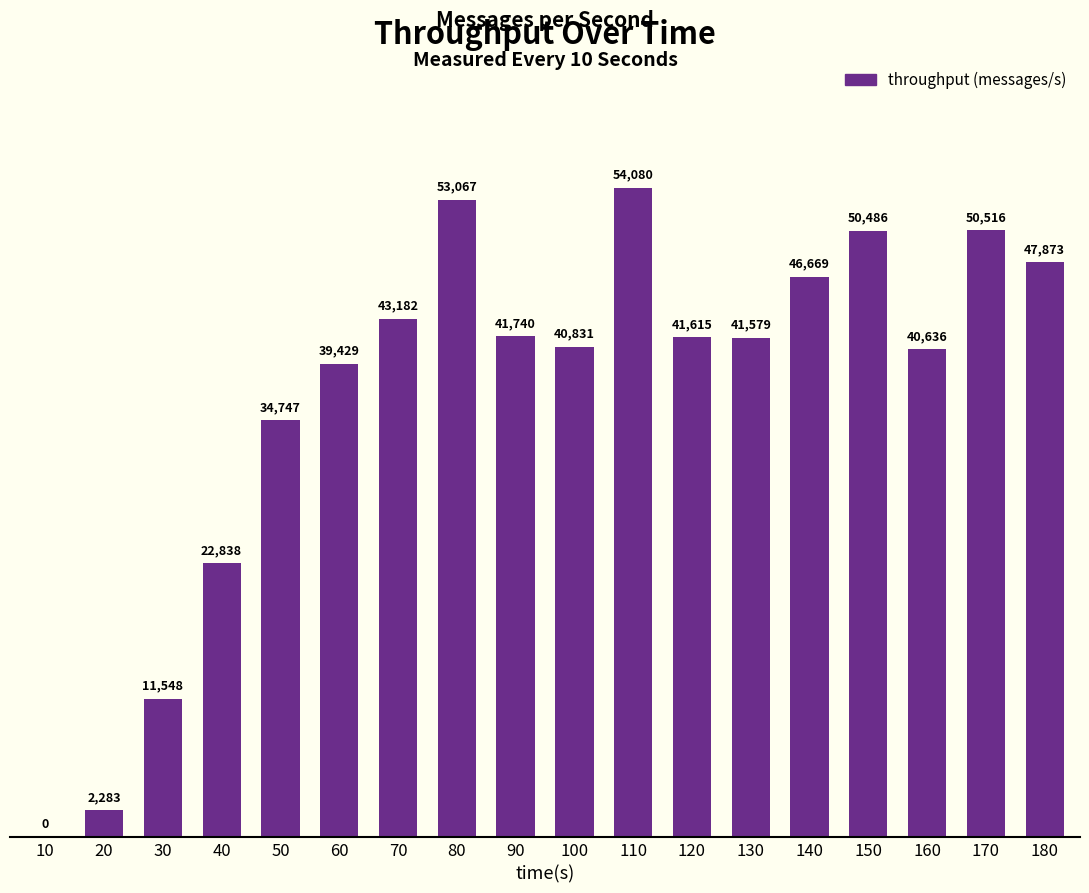

The chart shows a value of 23534 at 50. True or false?

False